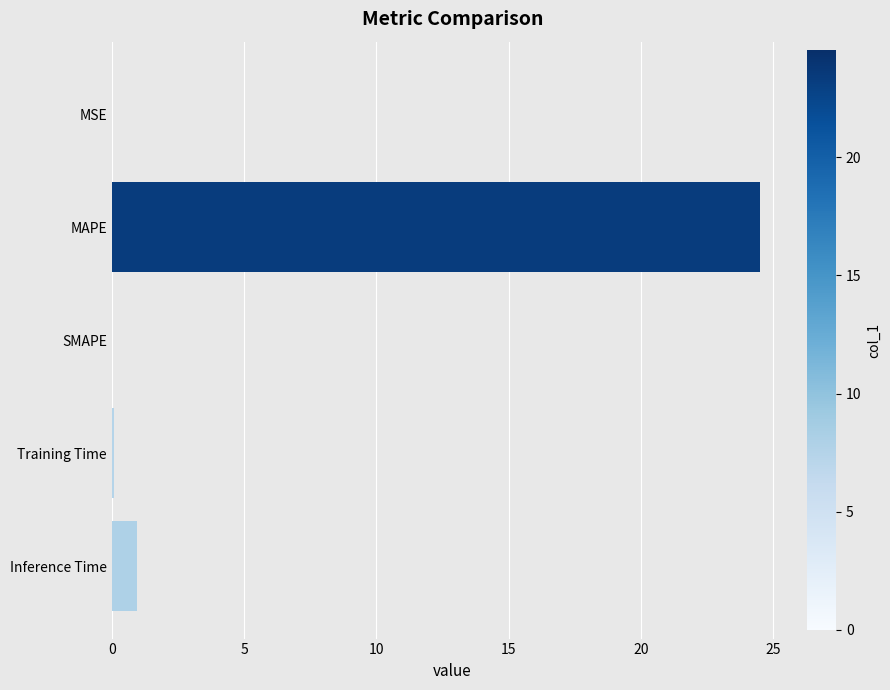

What is the sum of all values?

25.5